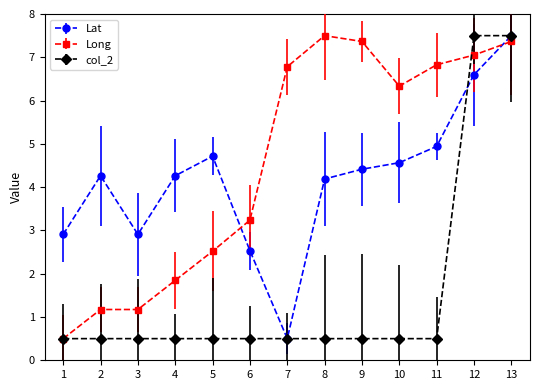

Reading right to left, transcribe all the data shown in this chart.

Lat: 7.5	6.6	4.9	4.6	4.4	4.2	0.5	2.5	4.7	4.3	2.9	4.3	2.9
Long: 7.4	7.1	6.8	6.3	7.4	7.5	6.8	3.2	2.5	1.8	1.2	1.2	0.5
col_2: 7.5	7.5	0.5	0.5	0.5	0.5	0.5	0.5	0.5	0.5	0.5	0.5	0.5